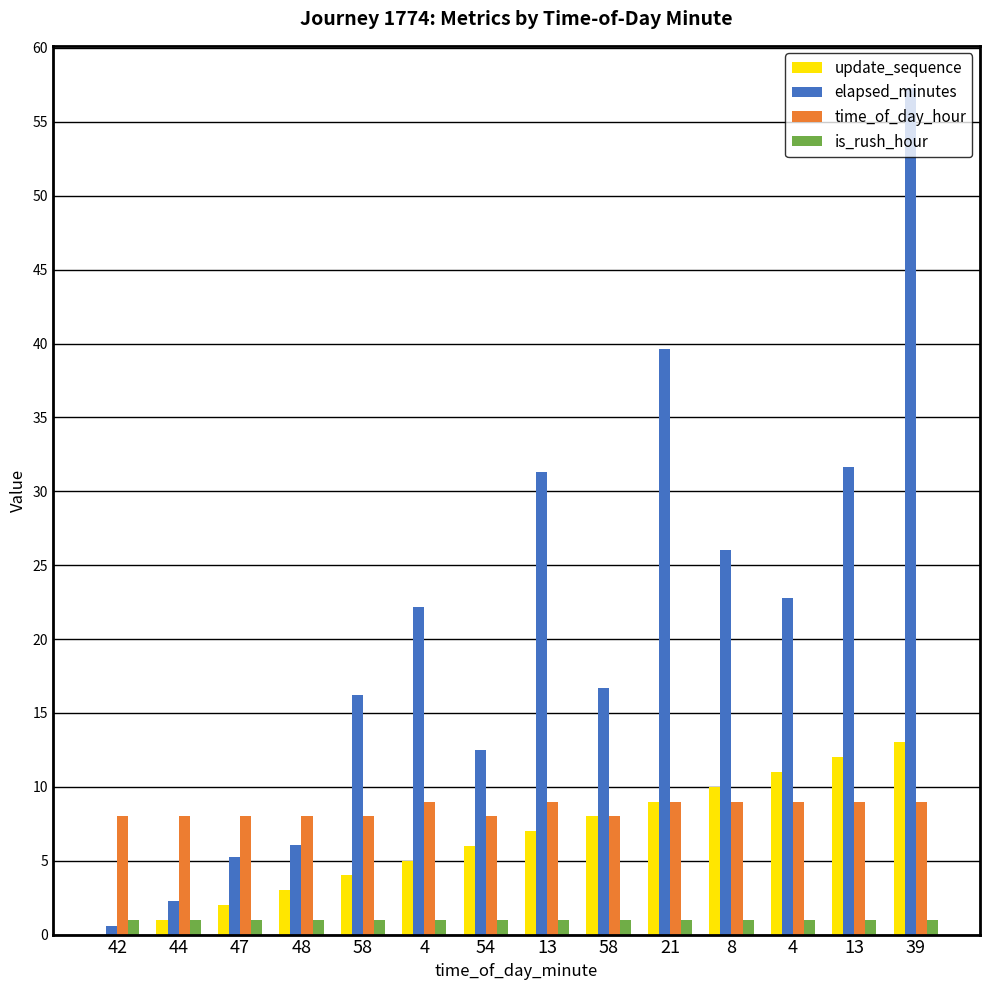

Count the number of categories in the chart.

14